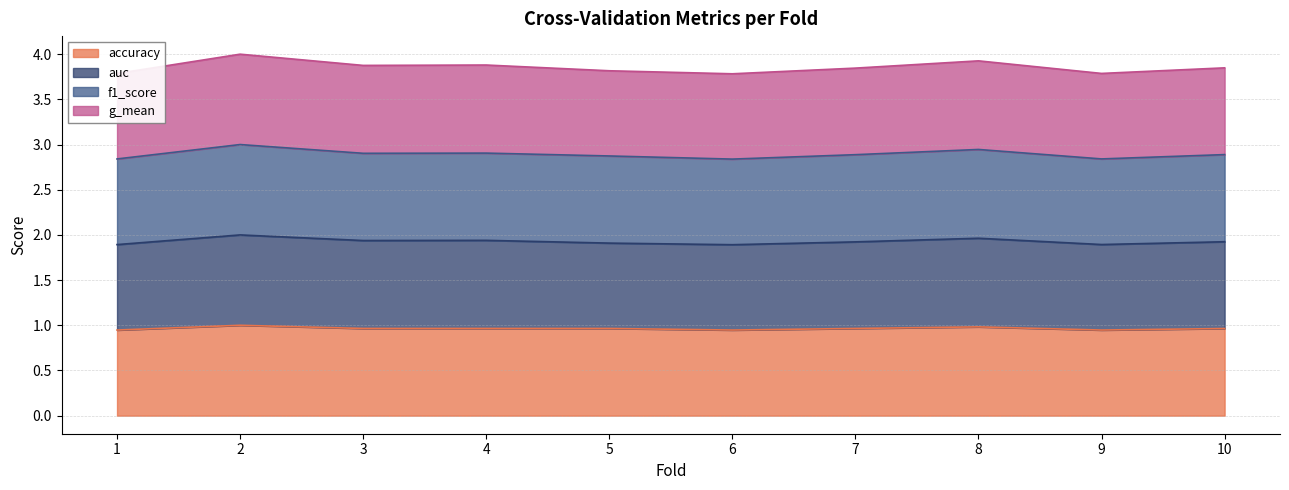

Which series changed the most between 5 and 8?

f1_score